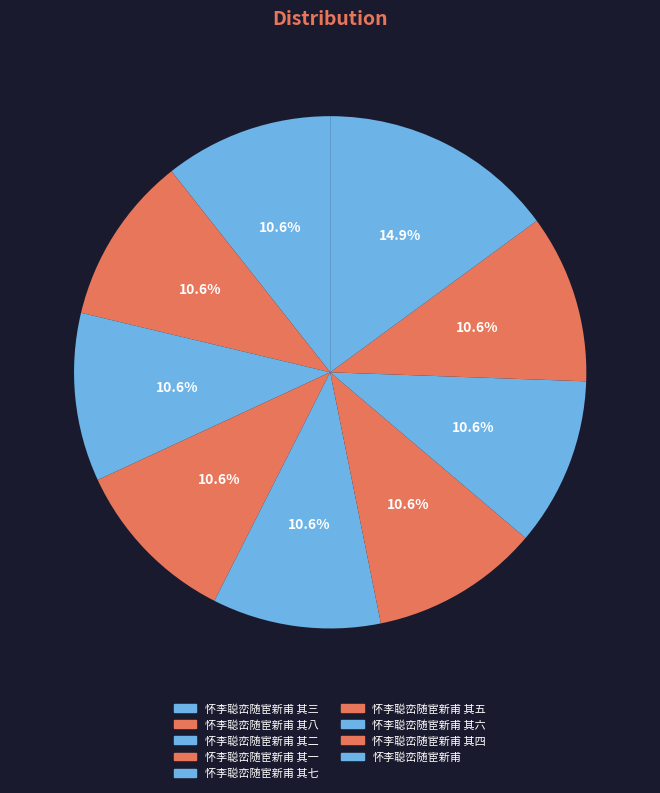

To the nearest percent, what is the average slice percentage?

11%